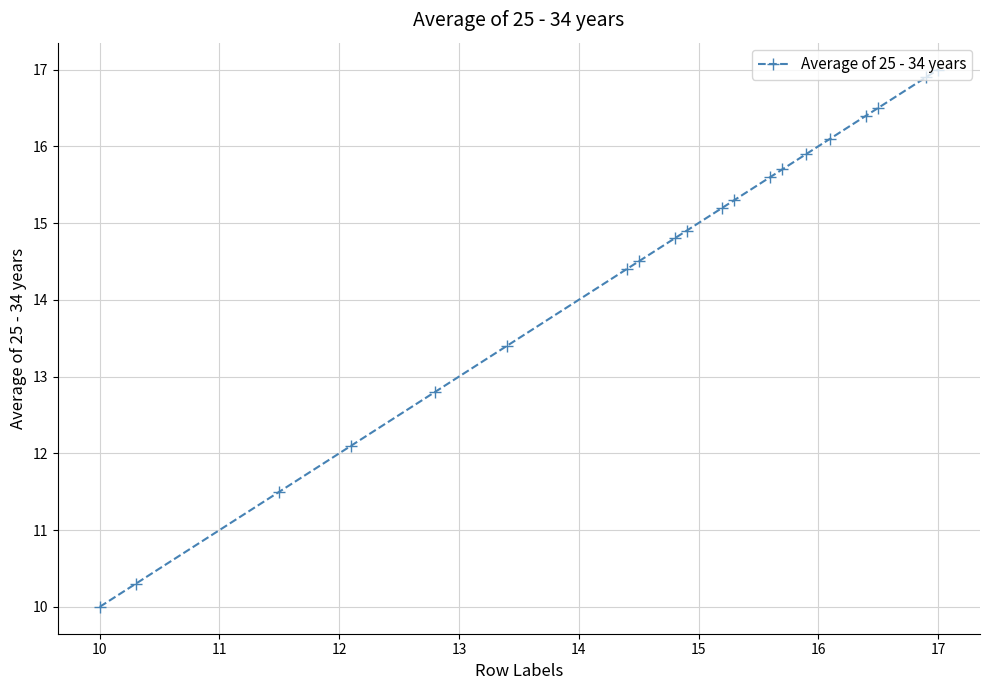

What is the minimum value shown in the chart?

10.0